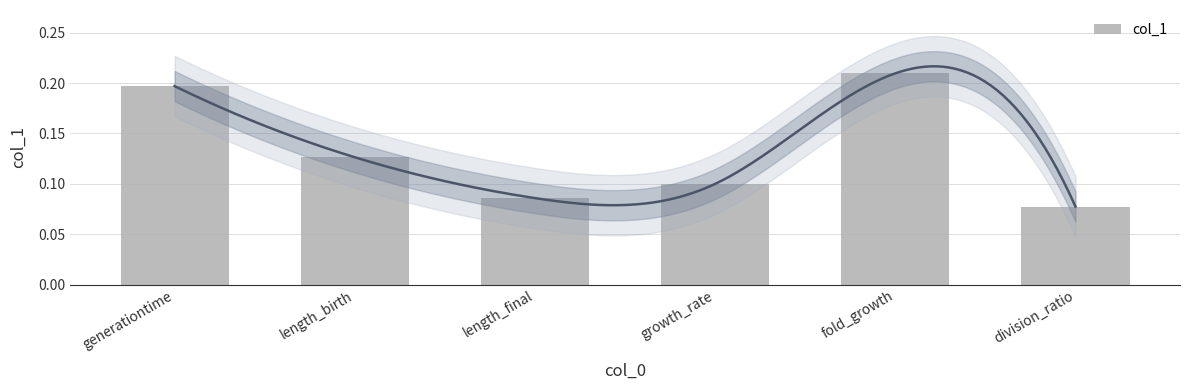

True or false: the data shows 0.1 at division_ratio.

True